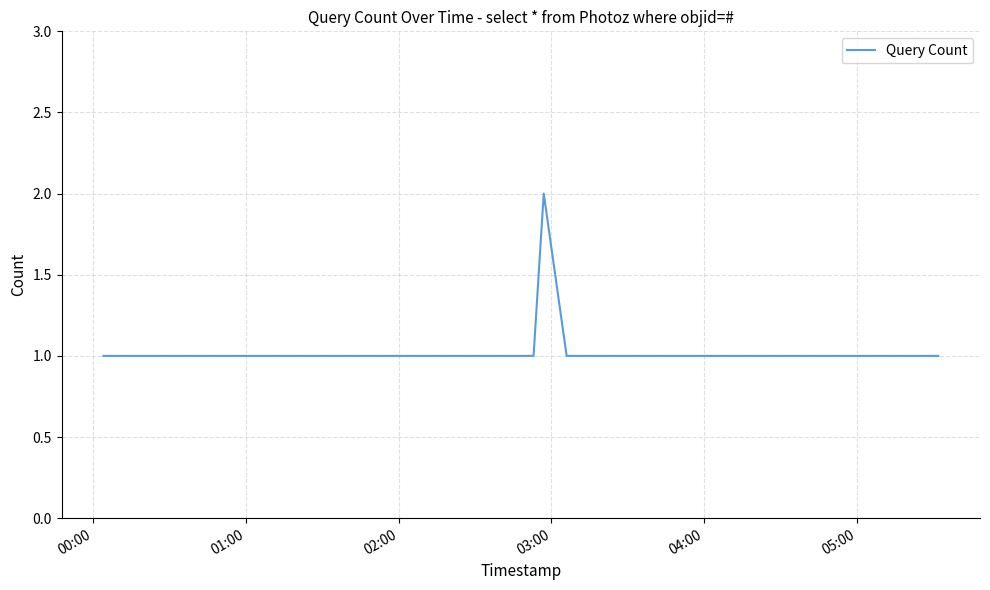

How many values are between 1 and 2?

40